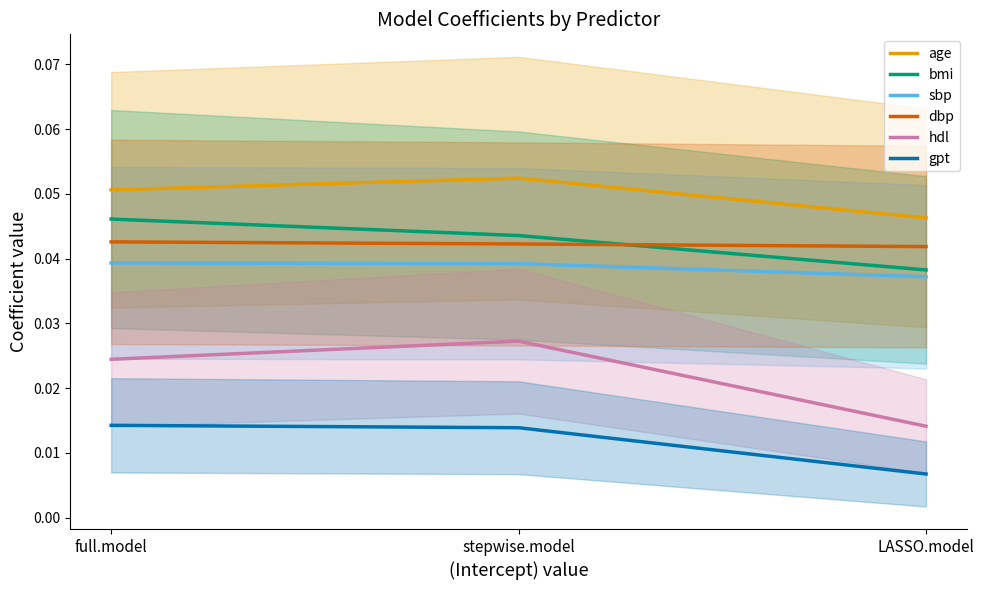

Is this an area chart (filled region under the line)?

No